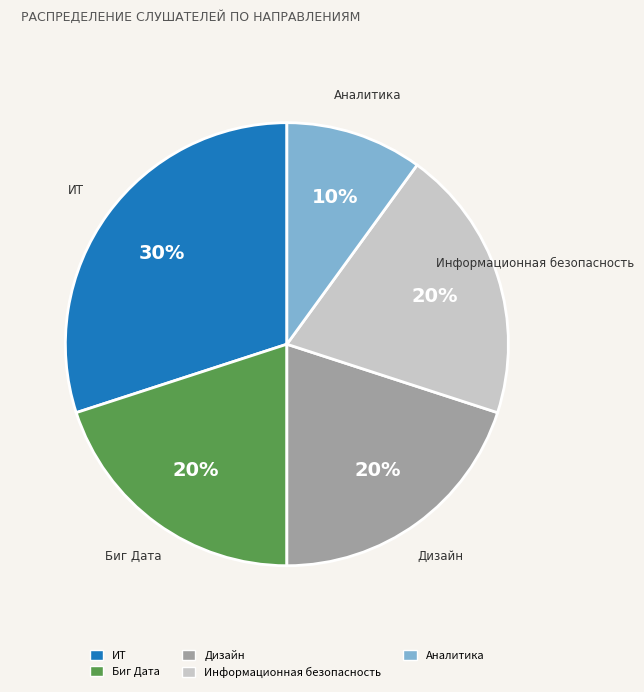

The Биг Дата slice represents 30% of the pie. True or false?

False